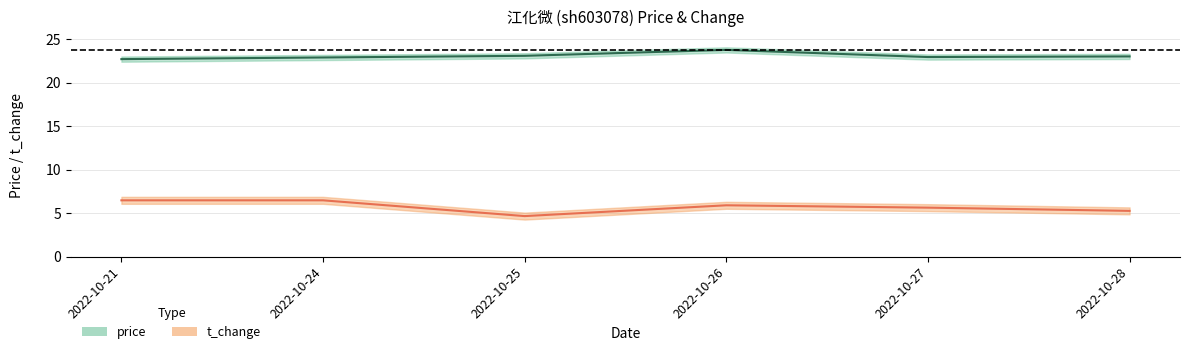

Read the t_change value at 2022-10-27.

5.6